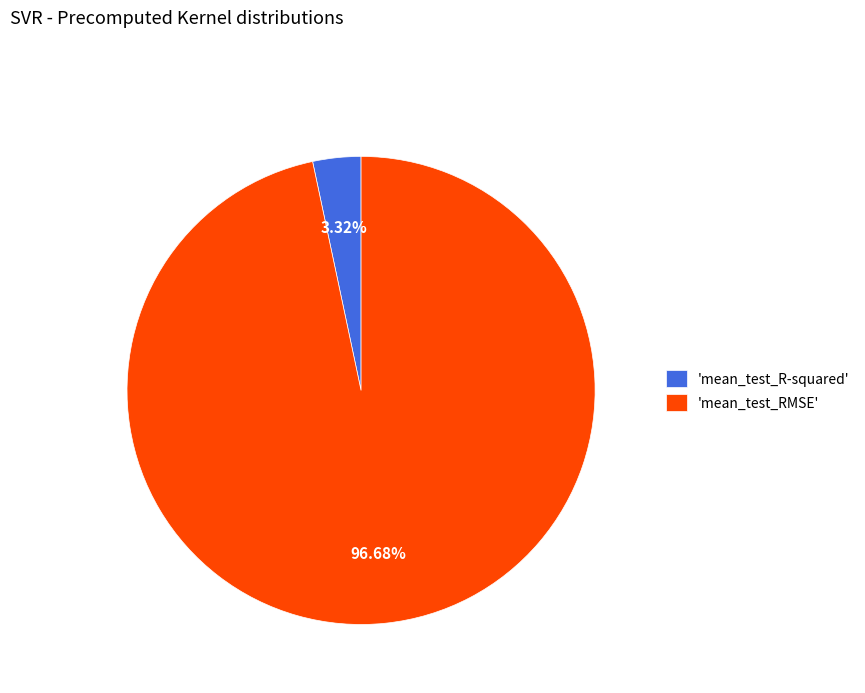

Is the sum of 'mean_test_R-squared' and 'mean_test_RMSE' greater than half?

Yes